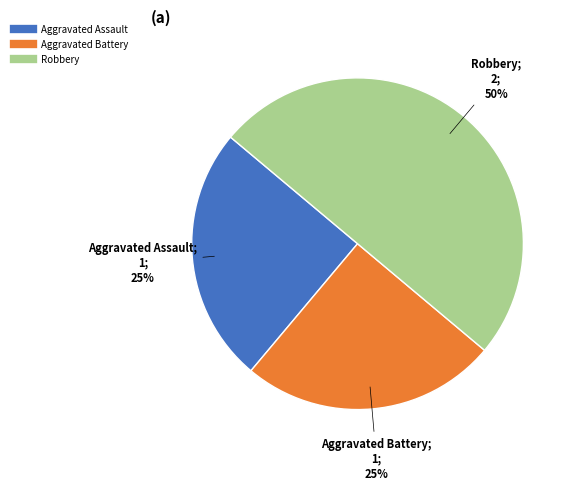

To the nearest percent, what is the difference between the largest and smallest slice percentages?

25%